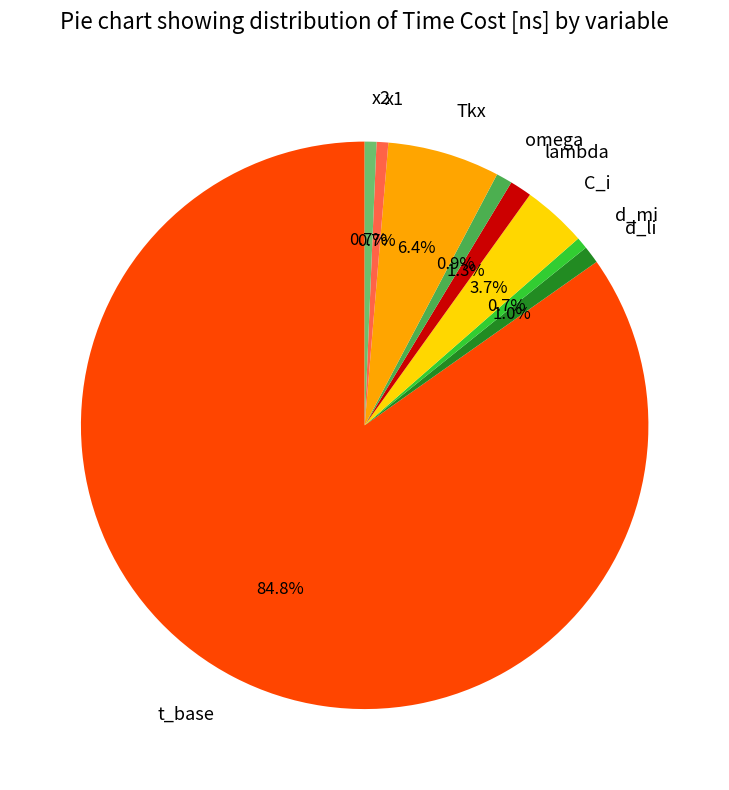

Count the number of slices in the pie.

9